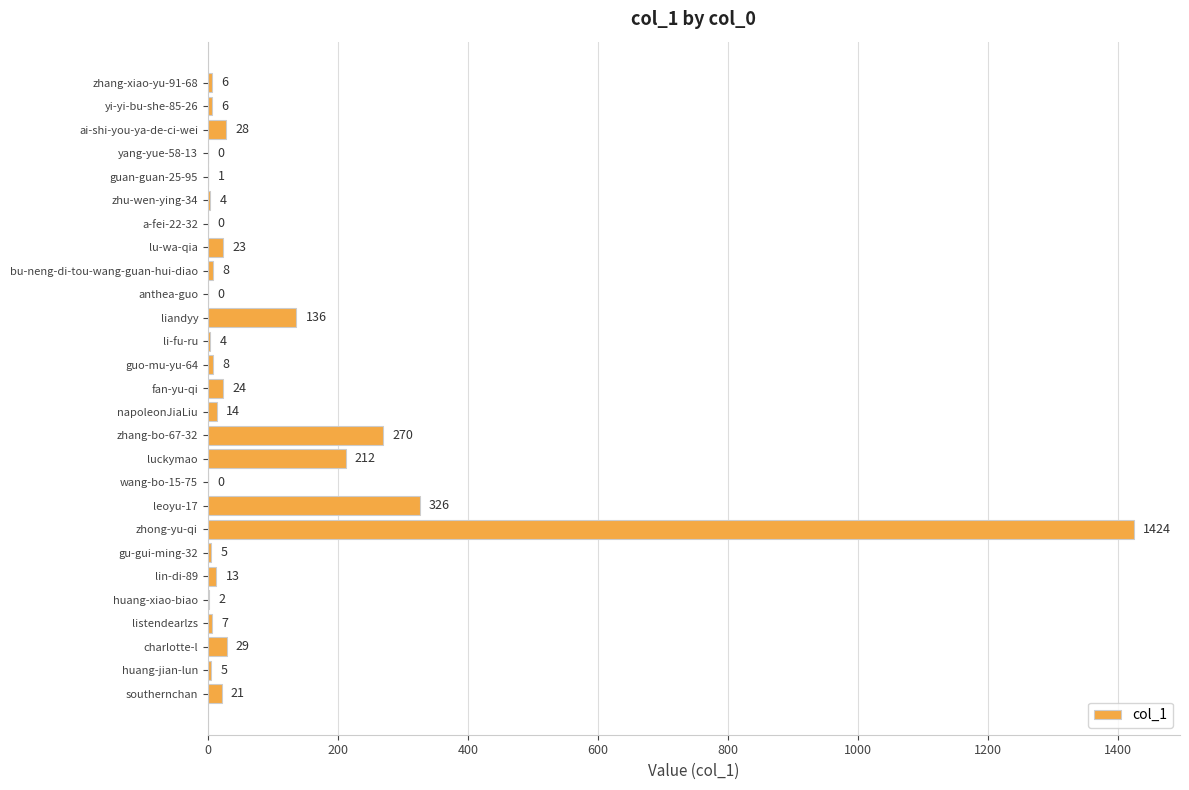

What is the change in value from zhu-wen-ying-34 to southernchan?

+17